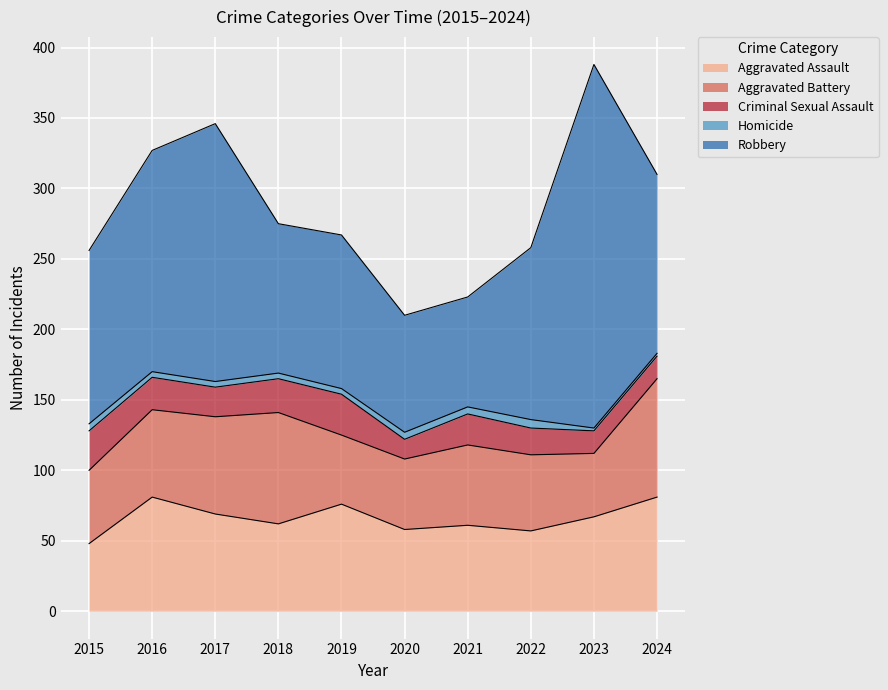

What is the value of the Robbery point at the 9th from the left?

258